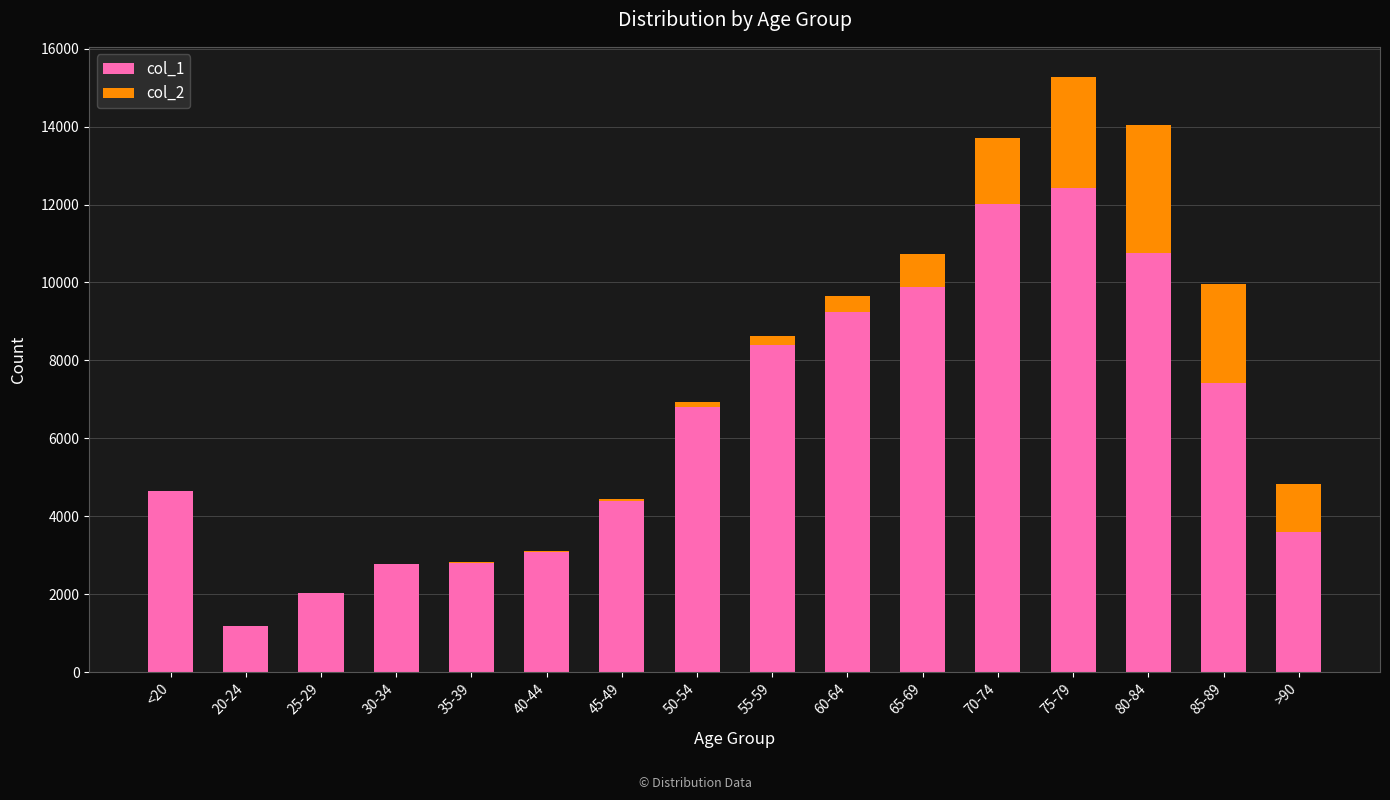

The value of col_1 at 20-24 is 709. True or false?

False